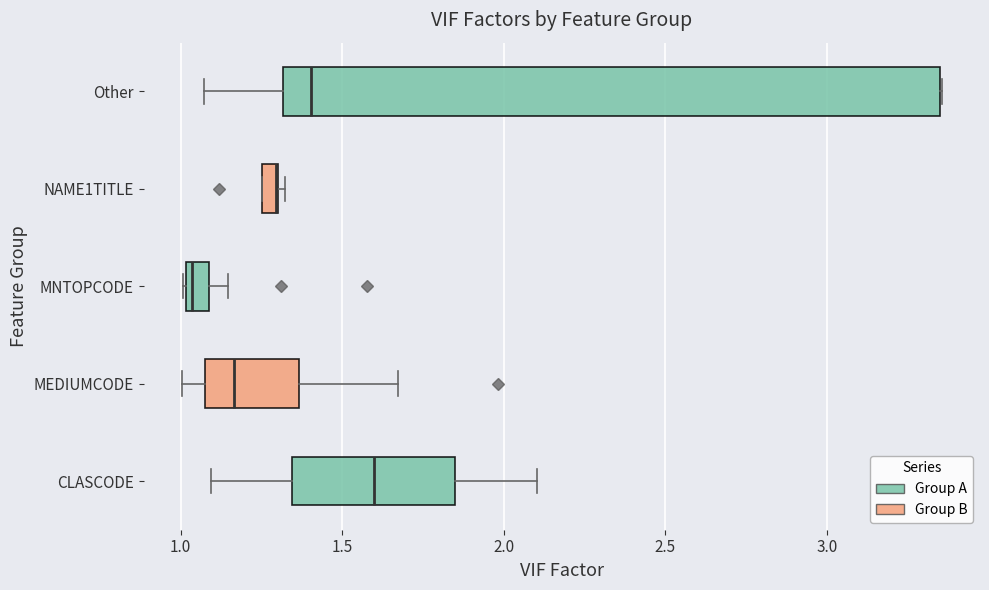

Comparing the boxes themselves (not the whiskers), which one is the widest?

Other